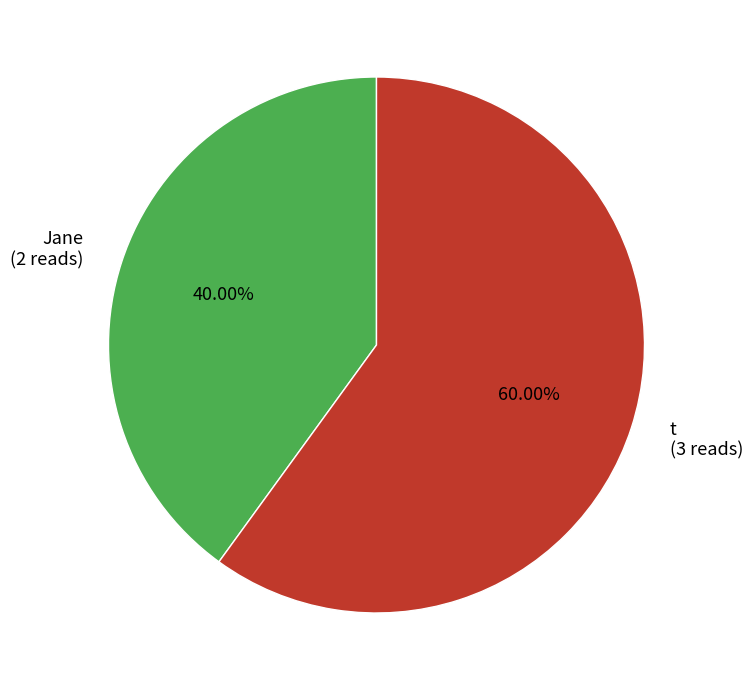

To the nearest percent, what is the difference between the largest and smallest slice percentages?

20%